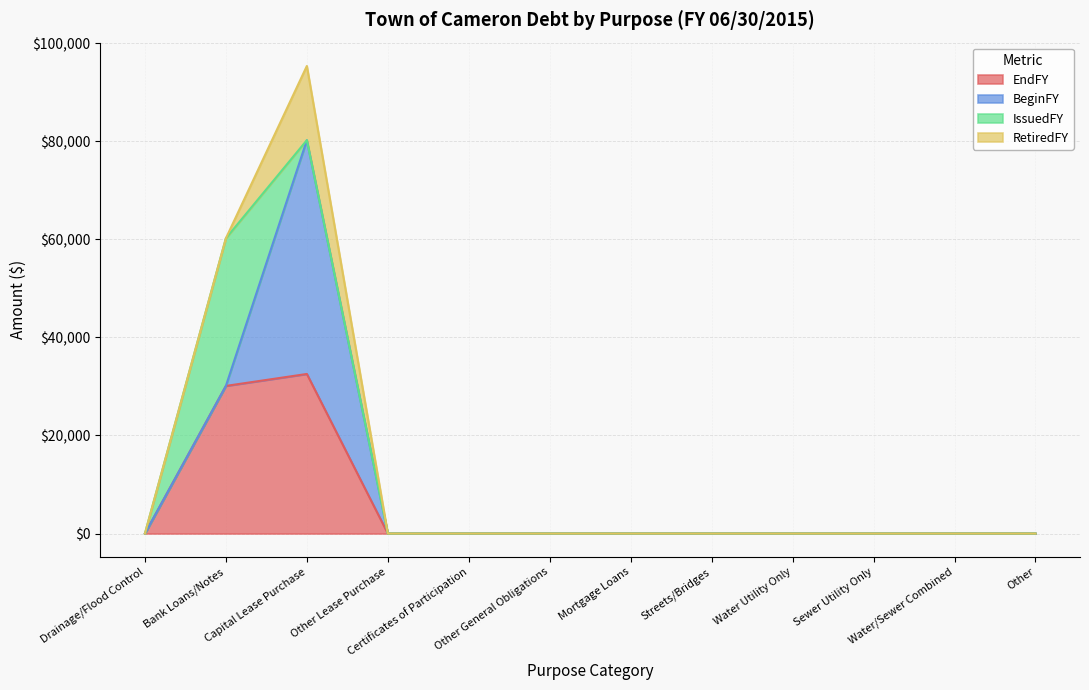

What is the label of the 1st point from the left?

Drainage/Flood Control